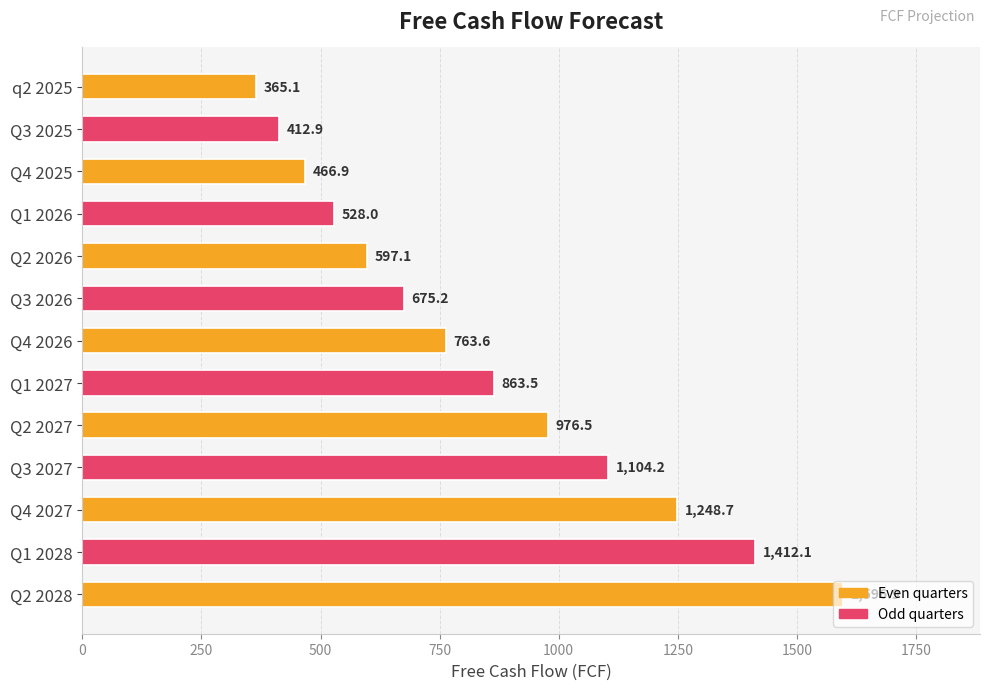

Count the number of values greater than 763.

7